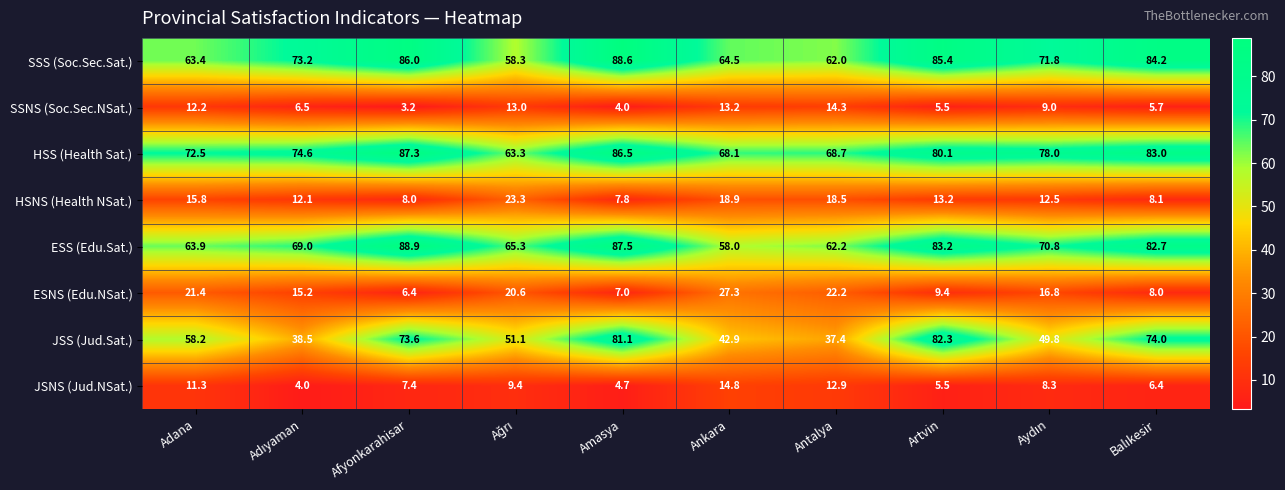

What is the average value of the JSS (Jud.Sat.) series?

58.9